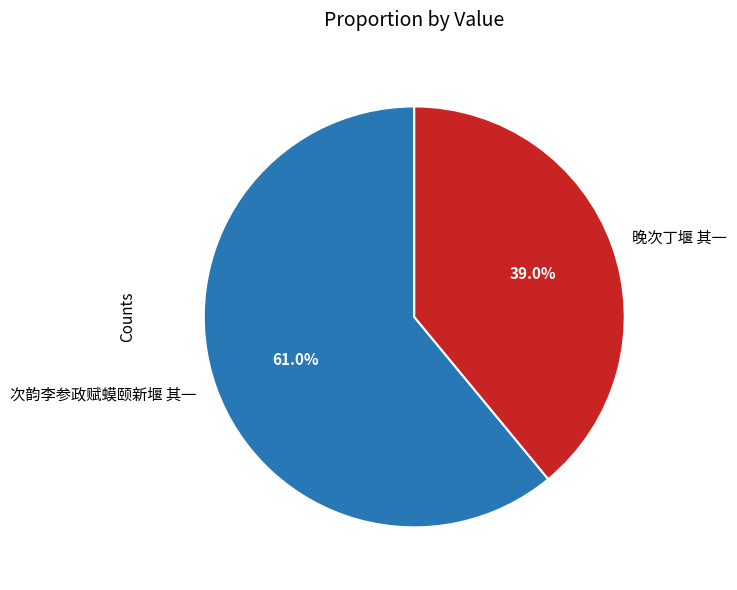

How many segments does this pie chart have?

2